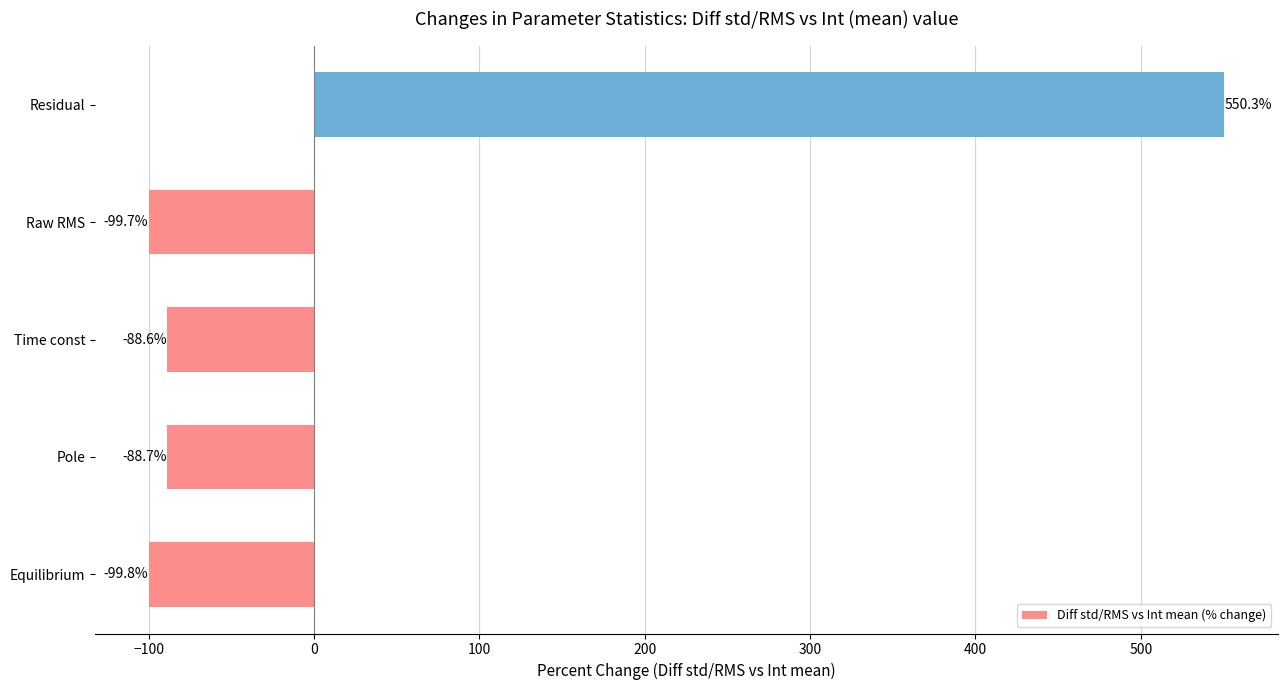

Is it true that the value at Equilibrium is -99.8?

True